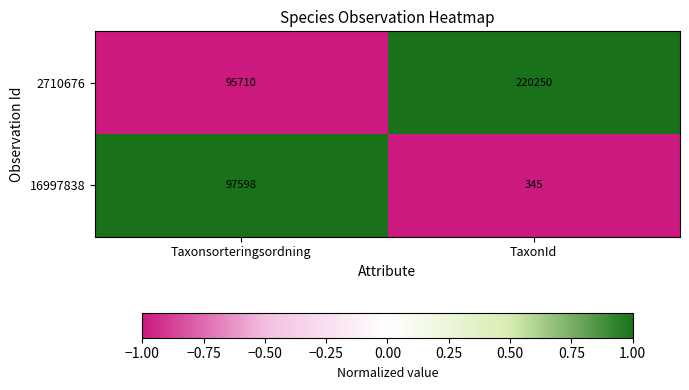

Where is 2710676 nearest to the value 157980?

Taxonsorteringsordning